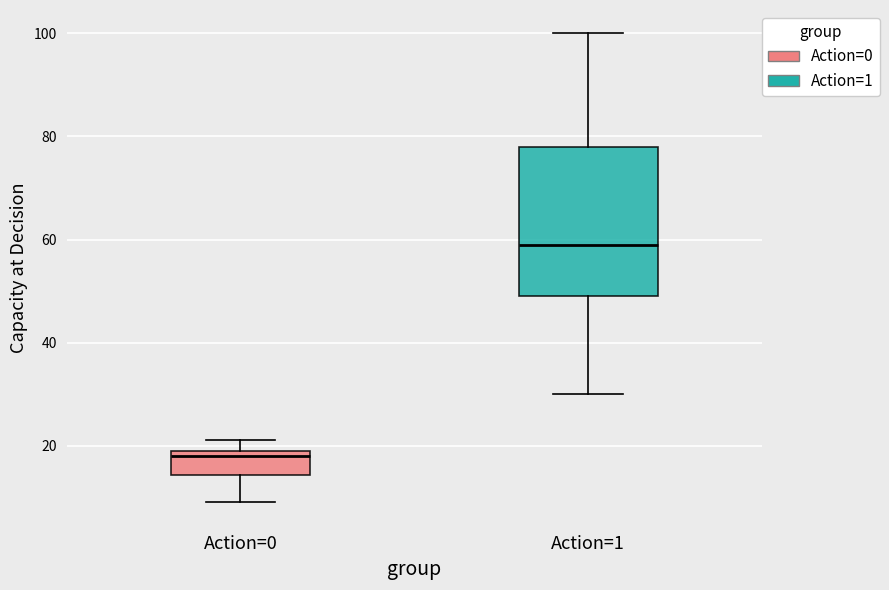

Which box is the tallest, from its lower edge to its upper edge?

Action=1